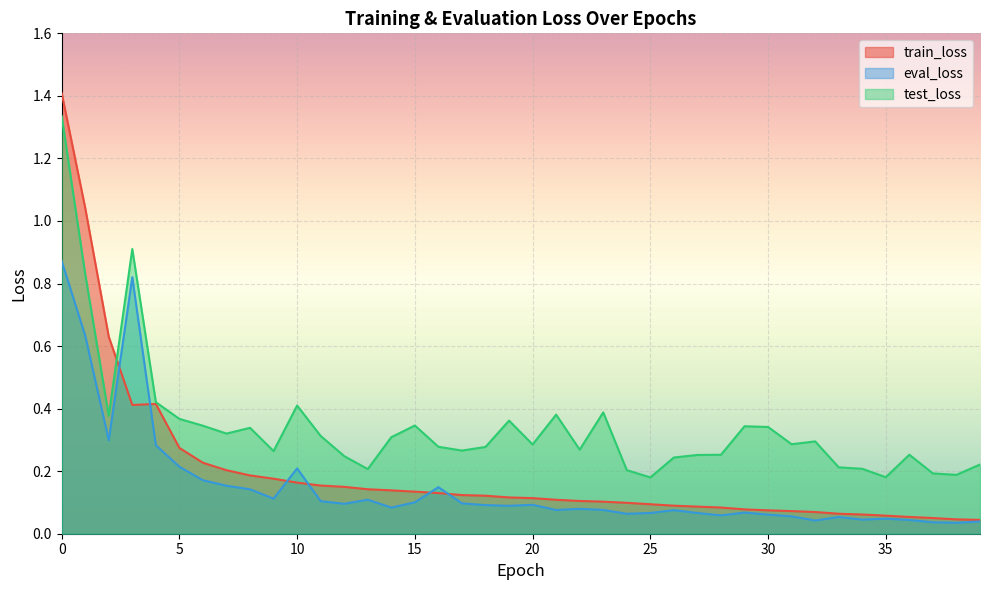

Is it true that train_loss equals 0.2 at 8?

True